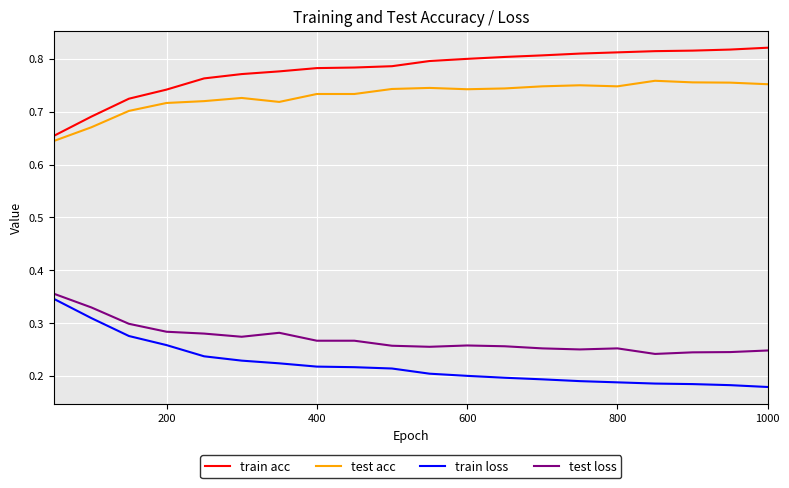

True or false: test loss and test acc intersect in this chart.

False